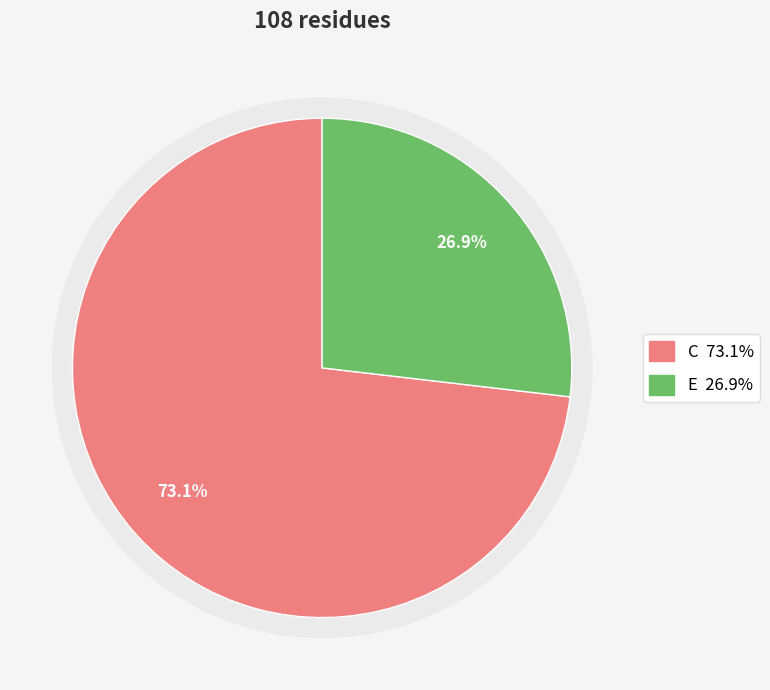

True or false: C accounts for 81% of the total.

False